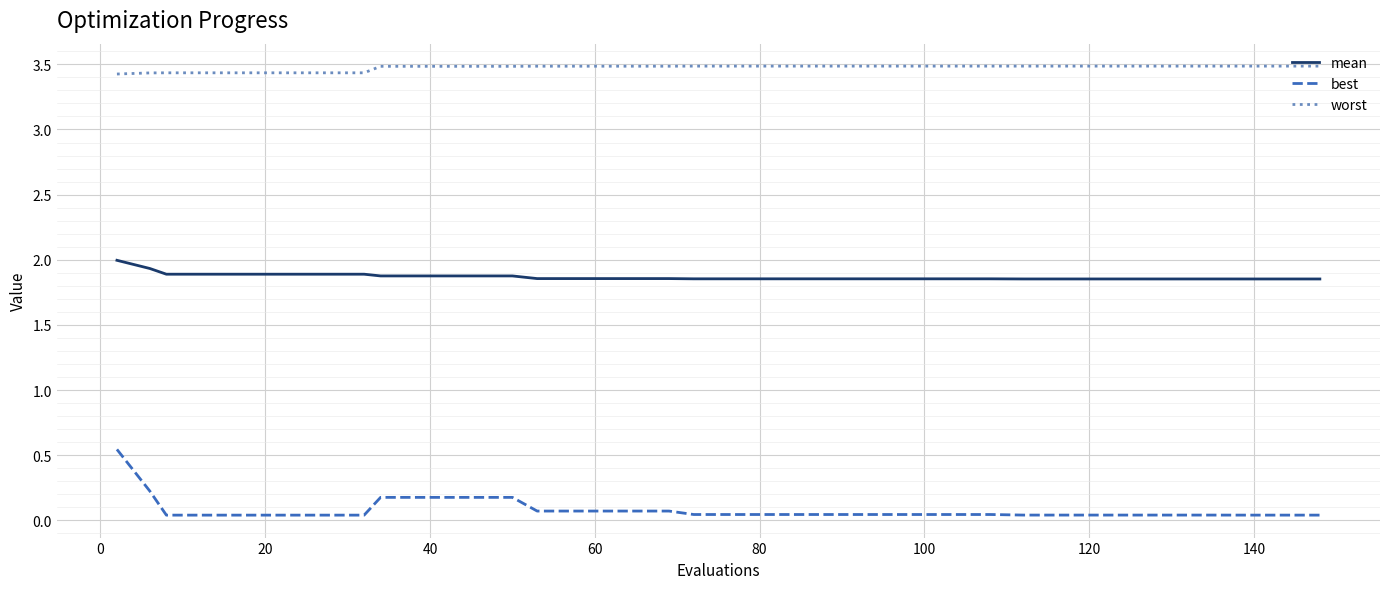

Rank the series by their average value, from highest to lowest.

worst, mean, best